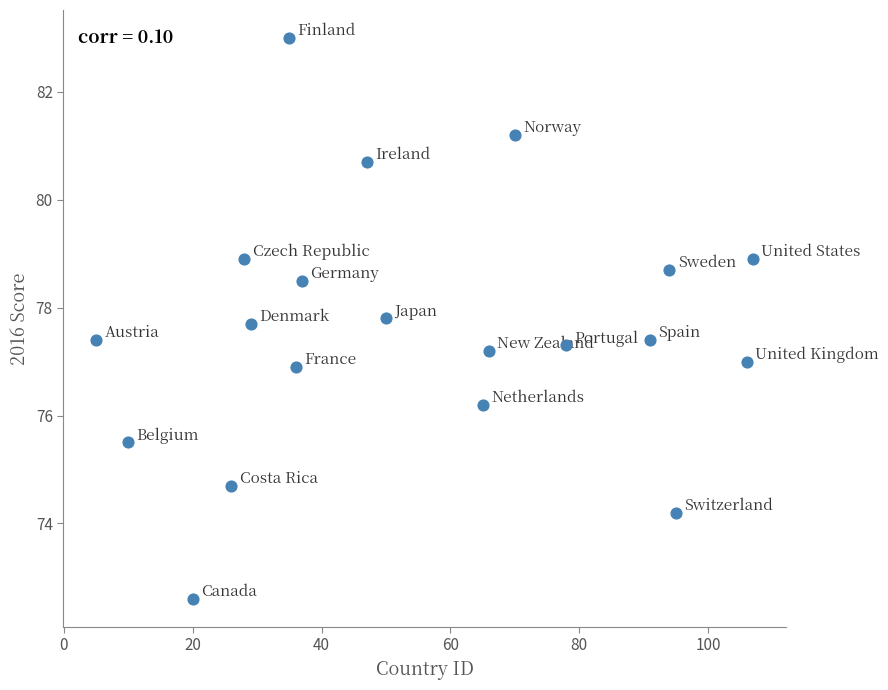

What is the range of X values (max minus min)?

102.0